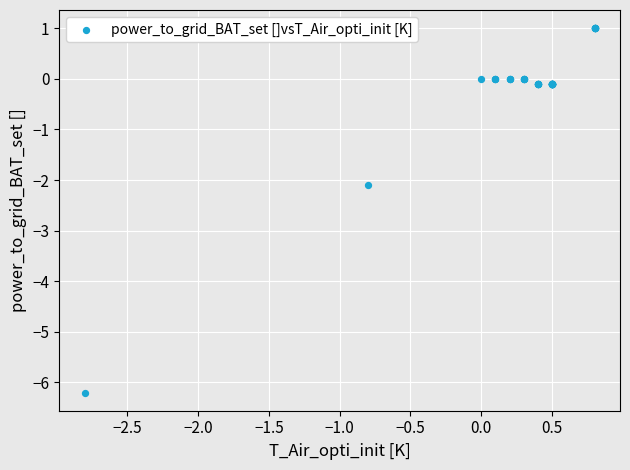

What Y value in the scatter plot is closest to -2?

-2.1